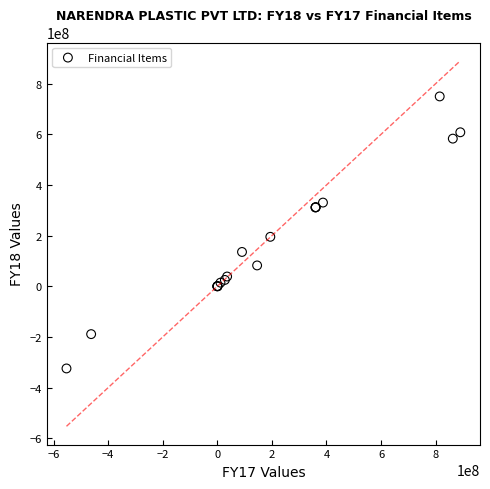

What Y value in the scatter plot is closest to 212609586?

195338479.7